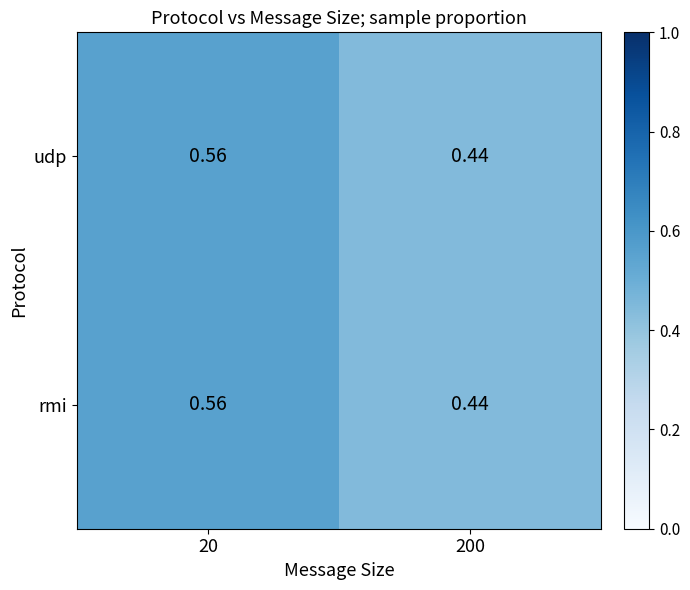

Is the value of rmi at 200 greater than the value of udp at 20?

No